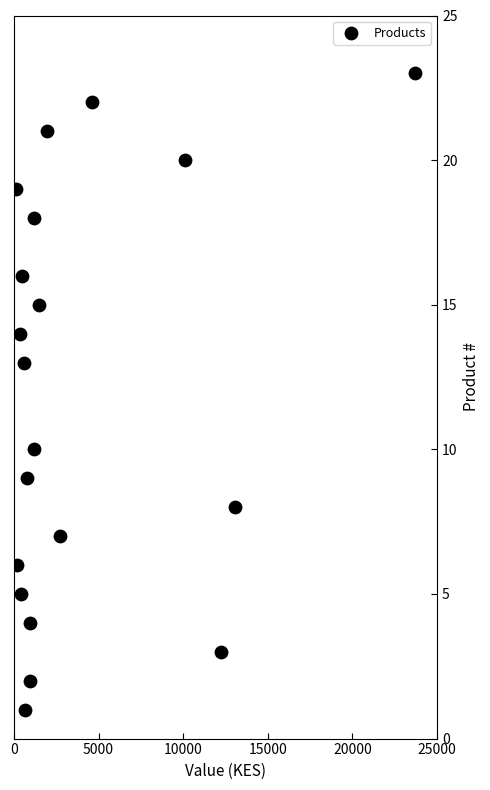

What Y value in the scatter plot is closest to 12?

13